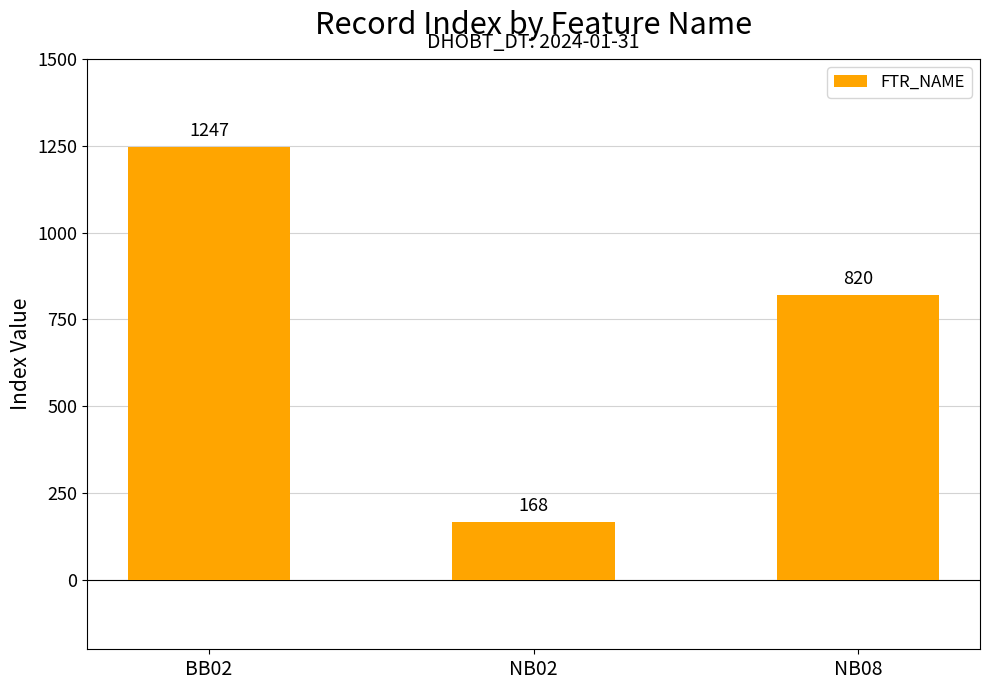

Between NB02 and BB02, which is larger?

BB02